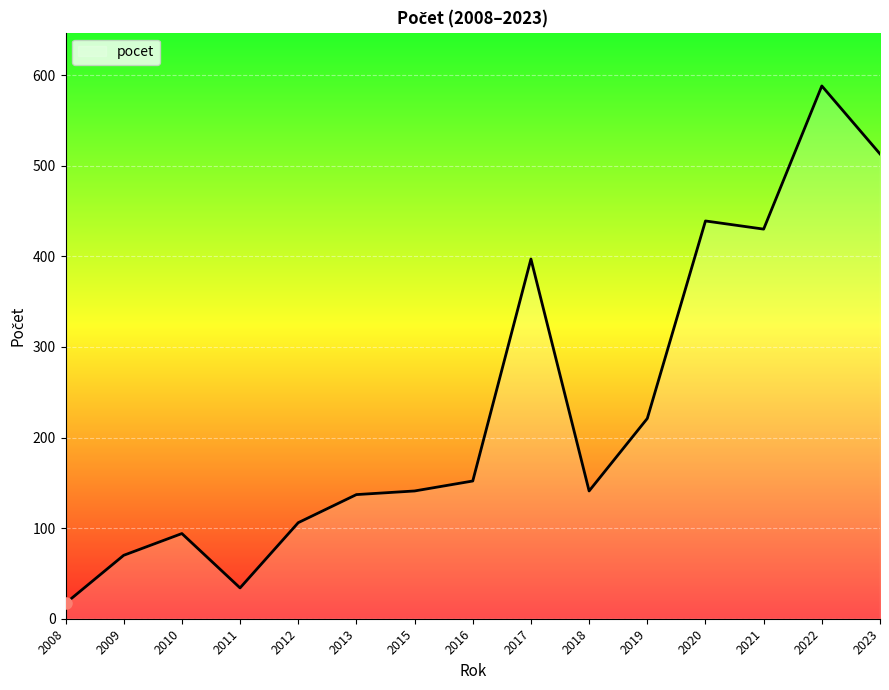

Which has a higher value, 2008 or 2018?

2018